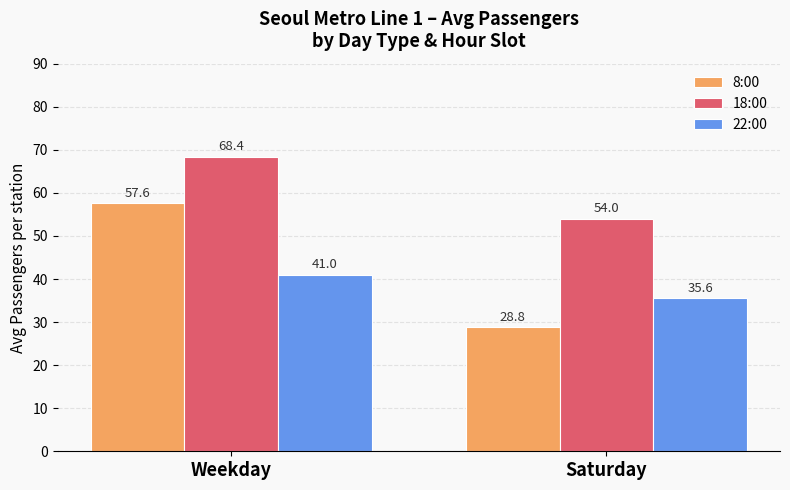

What is the highest value of the 8:00 series?

57.6